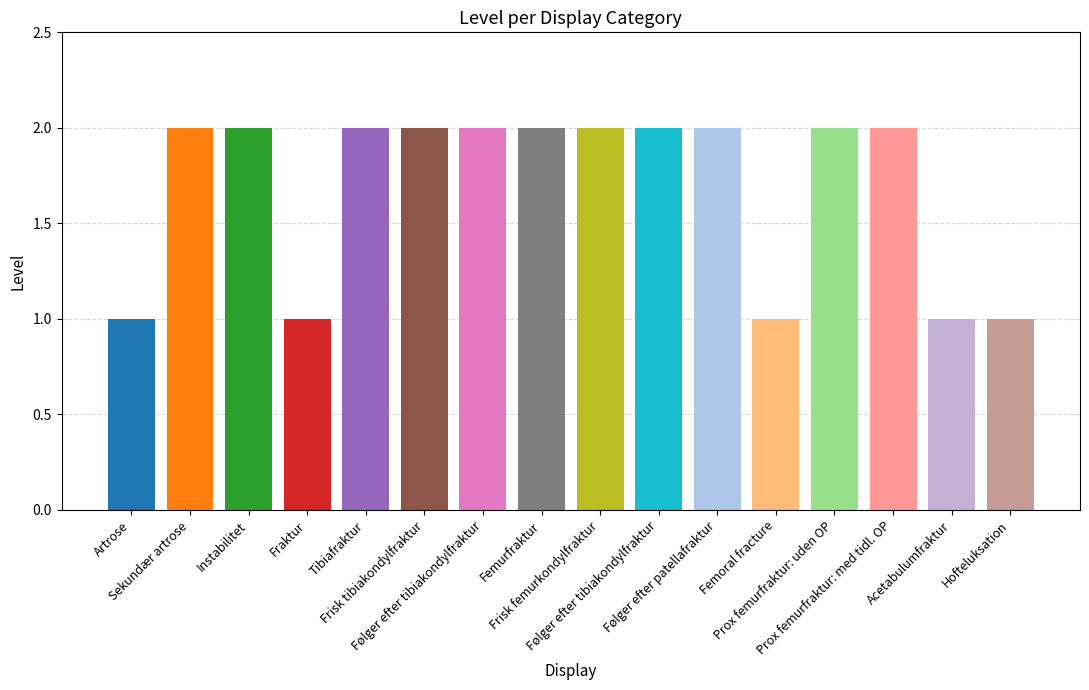

At which label is the value closest to 1?

Artrose